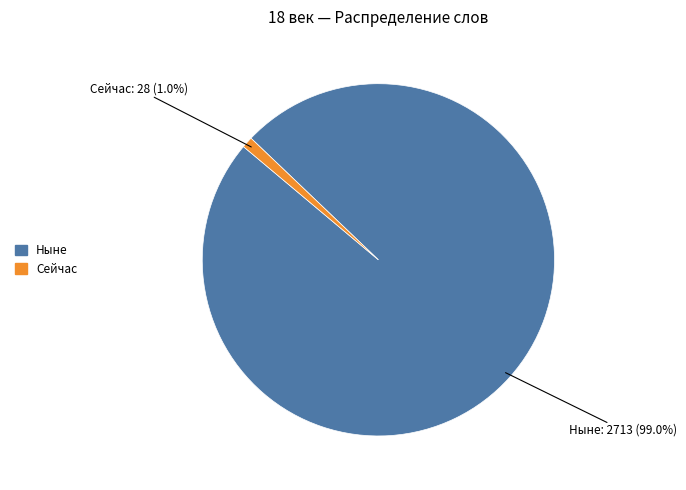

How many slices are in this pie chart?

2